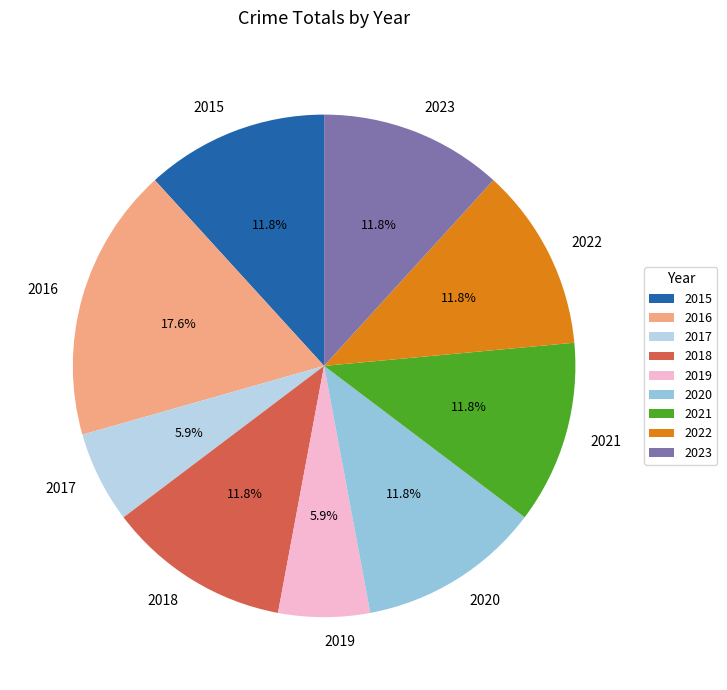

To the nearest percent, what is the combined percentage of 2018 and 2019?

18%